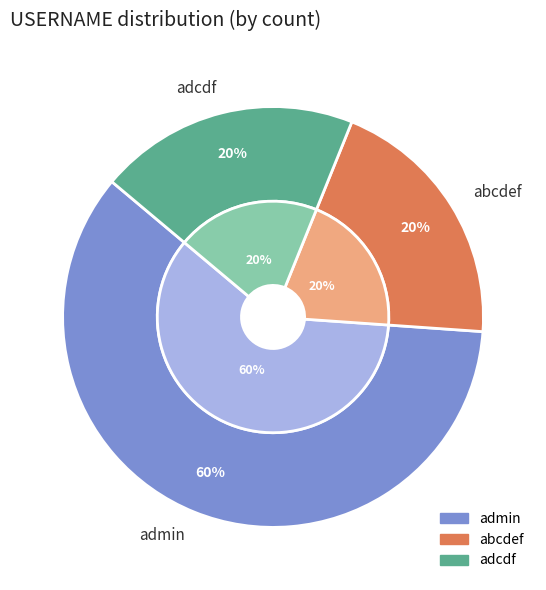

Rank the categories by value from highest to lowest.

admin, abcdef, adcdf